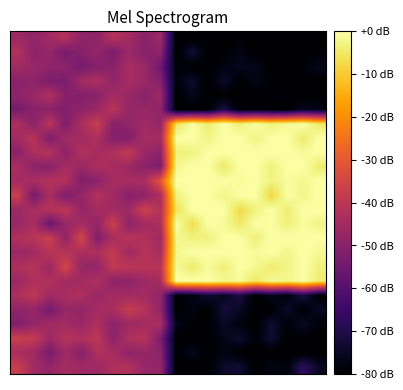

What is the smallest value displayed?

-80.0